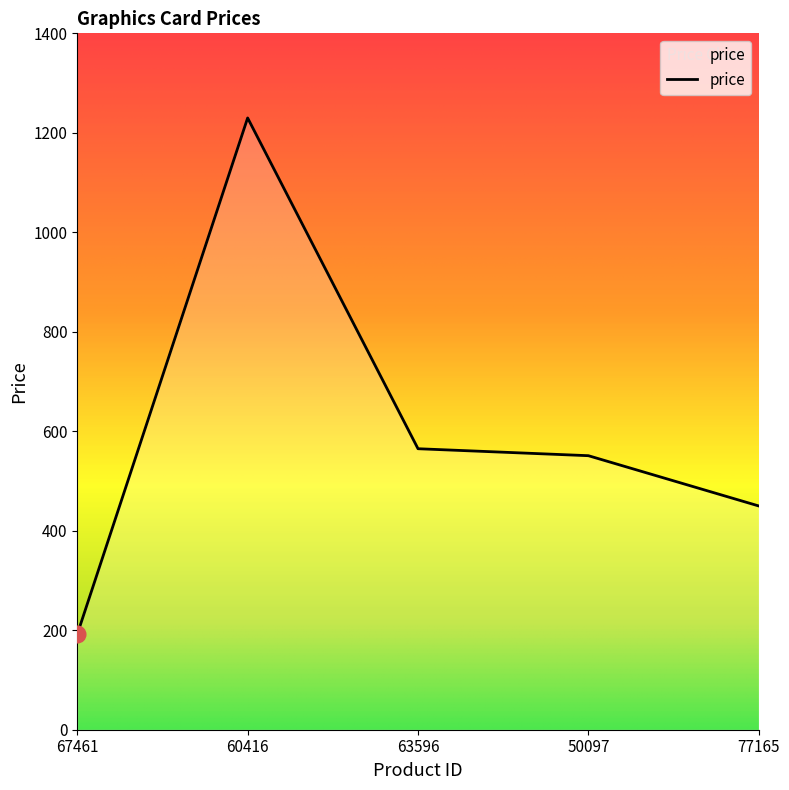

Between 67461 and 60416, which is larger?

60416